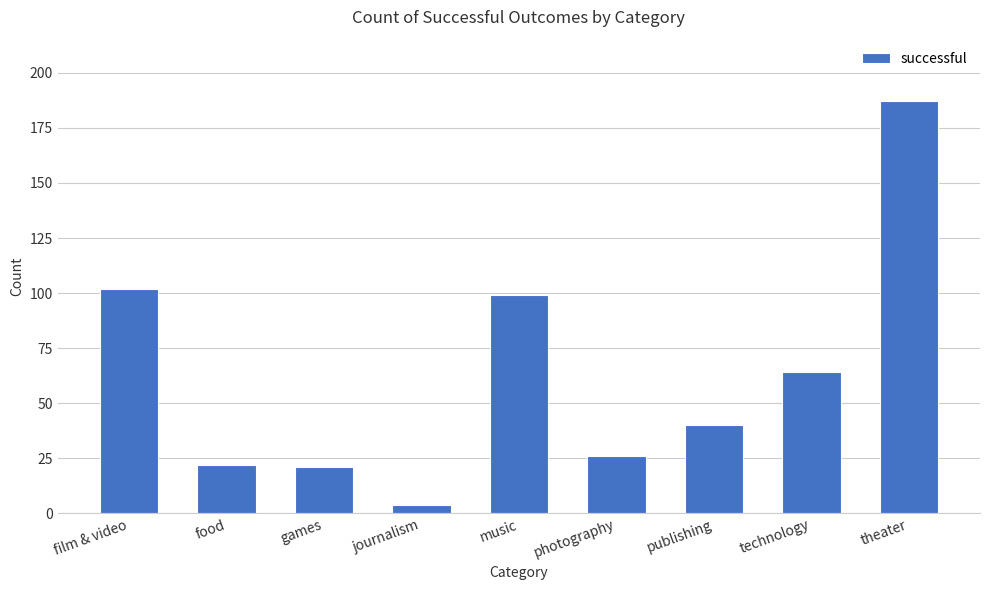

What is the value of the 9th bar from the left?

187